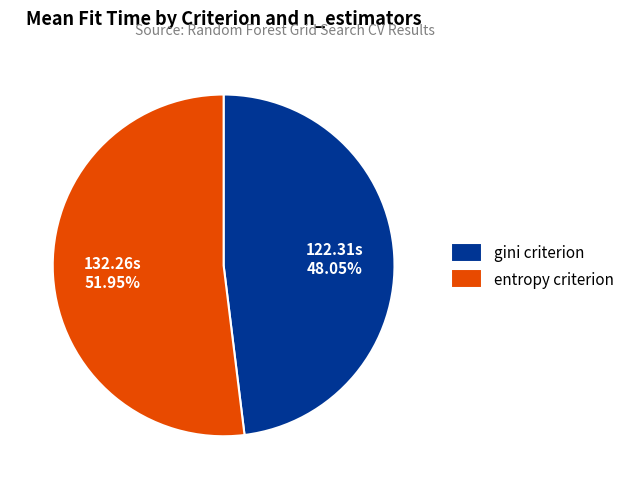

Does gini criterion represent more than half of the total?

No